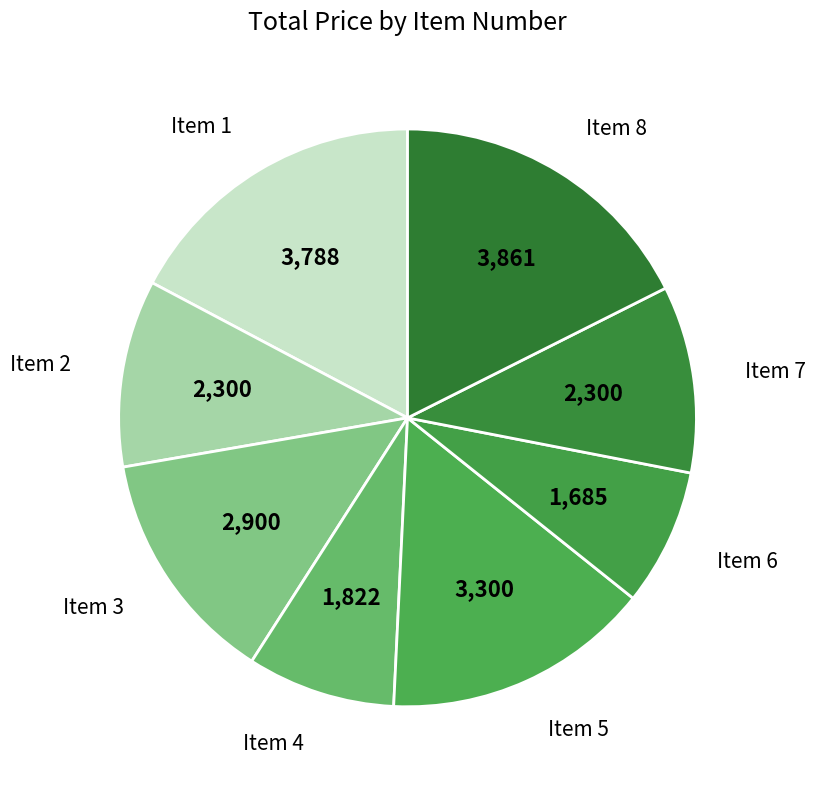

Is the sum of Item 6 and Item 3 greater than half?

No